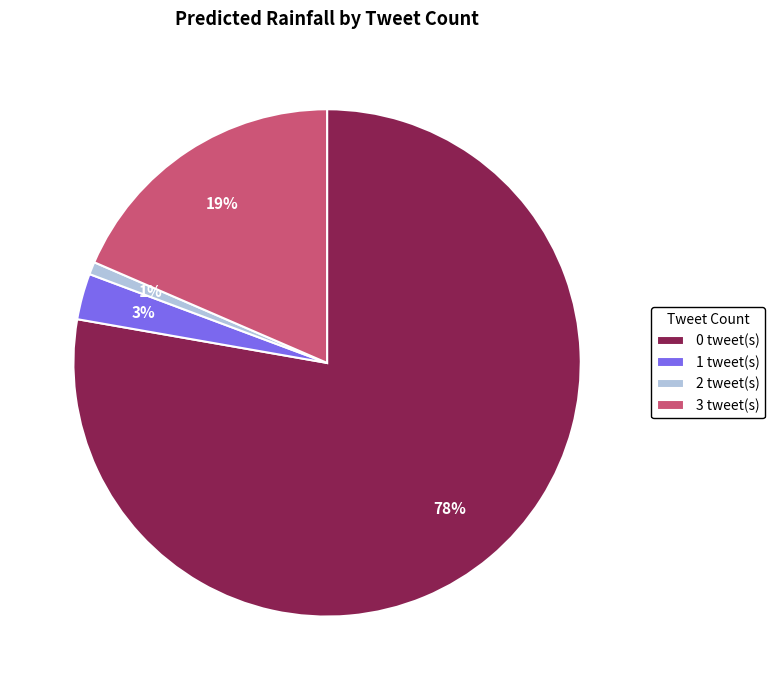

Rank the categories by value from lowest to highest.

2 tweet(s), 1 tweet(s), 3 tweet(s), 0 tweet(s)